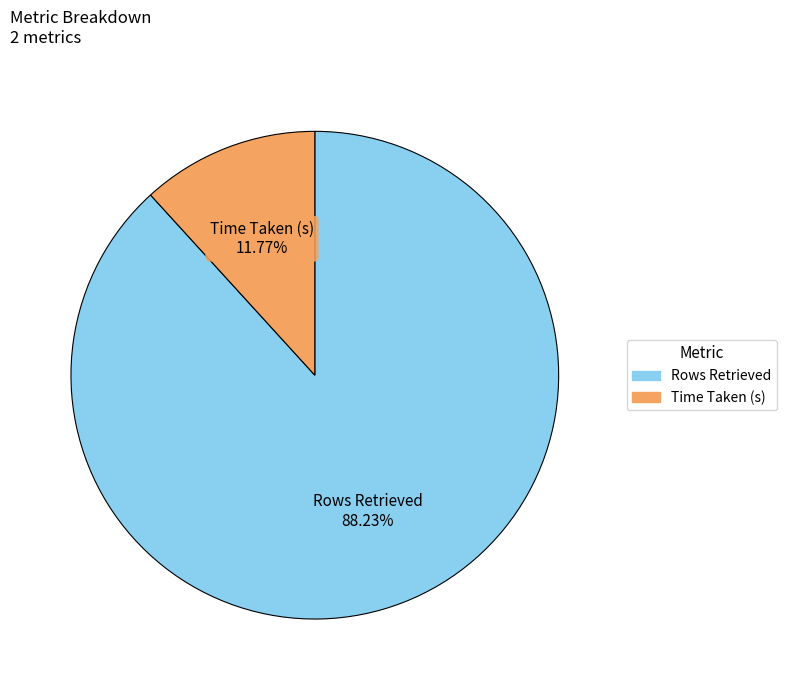

To the nearest percent, what is the combined percentage of Rows Retrieved and Time Taken (s)?

100%